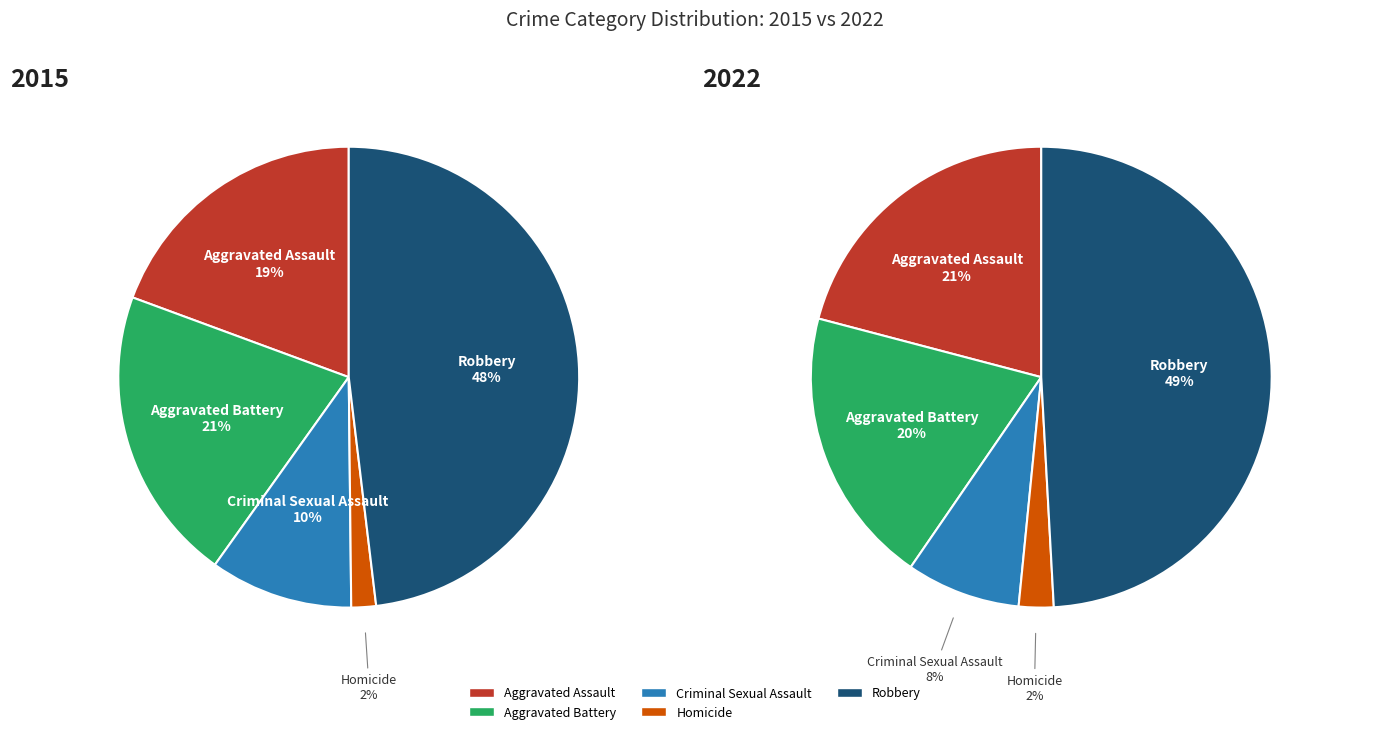

What is the smallest slice in the pie chart?

Homicide